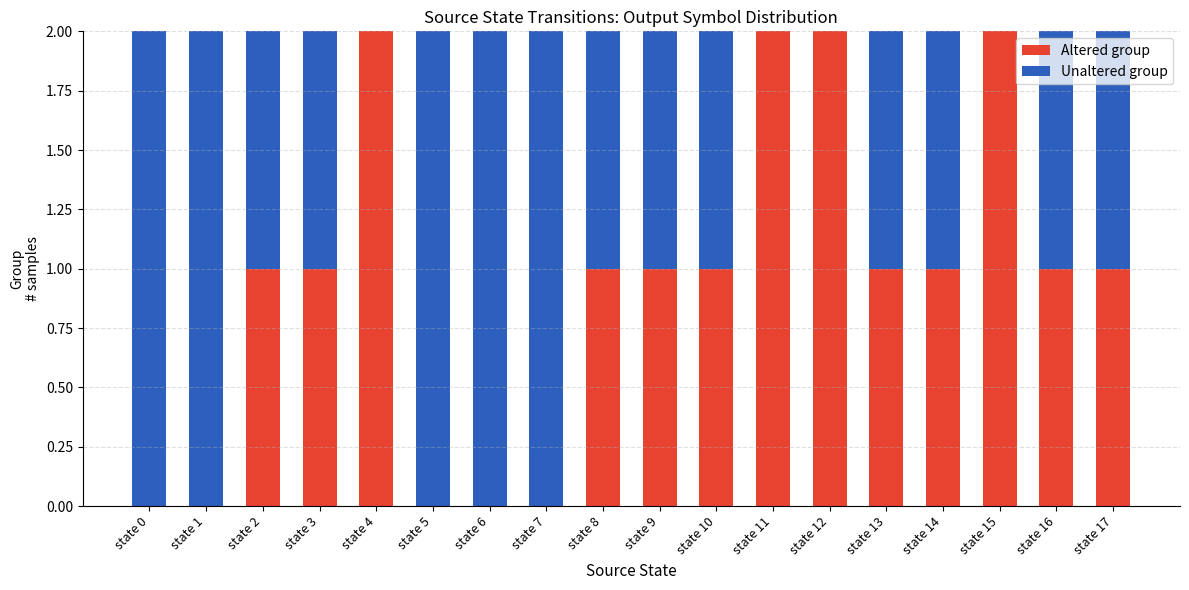

How many data points does each series have?

18